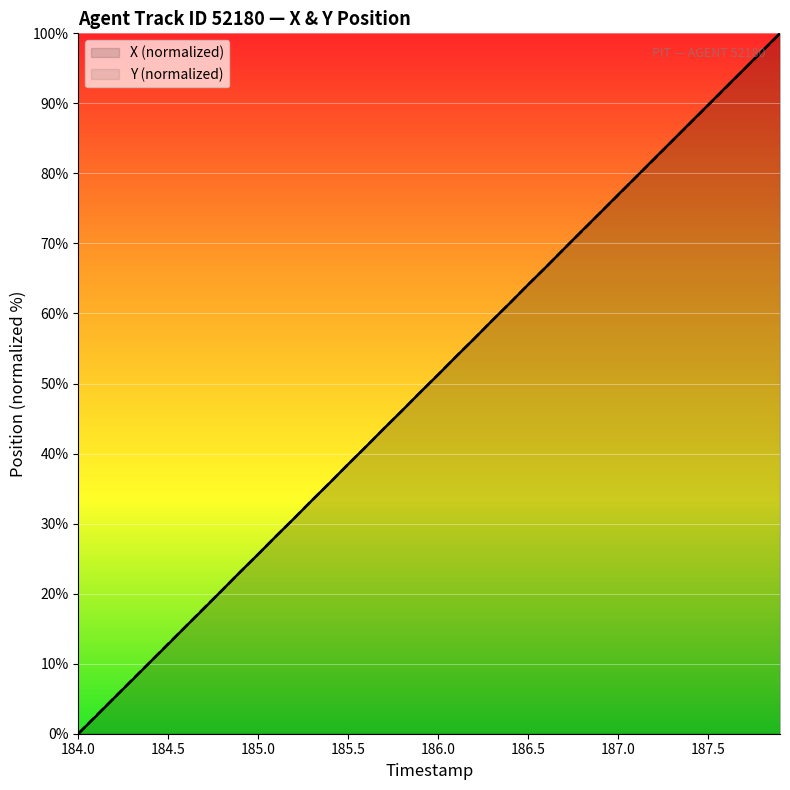

At which label does Y (normalized) reach its minimum?

184.0